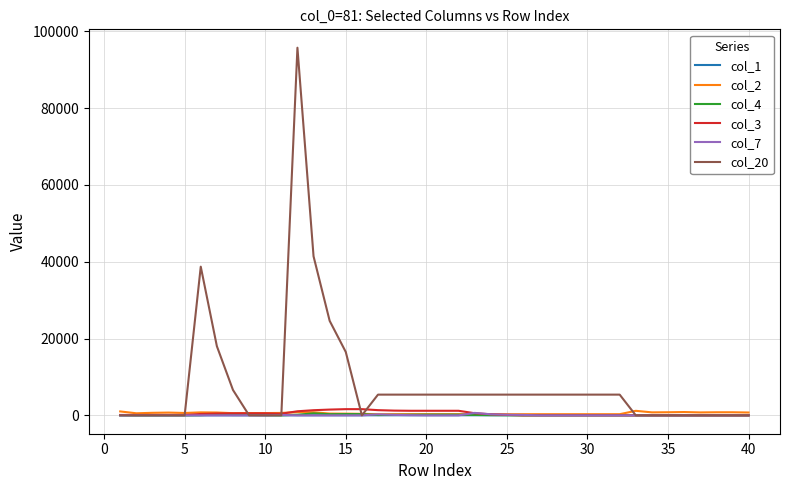

What are all the series names shown in the legend?

col_1, col_2, col_4, col_3, col_7, col_20